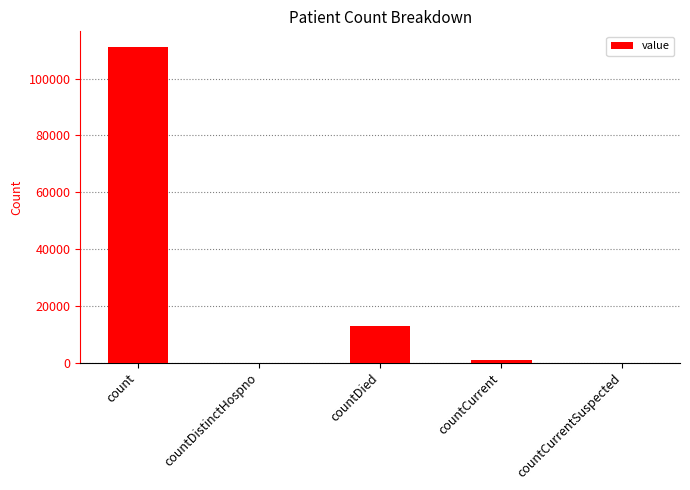

Read the value at count.

111056